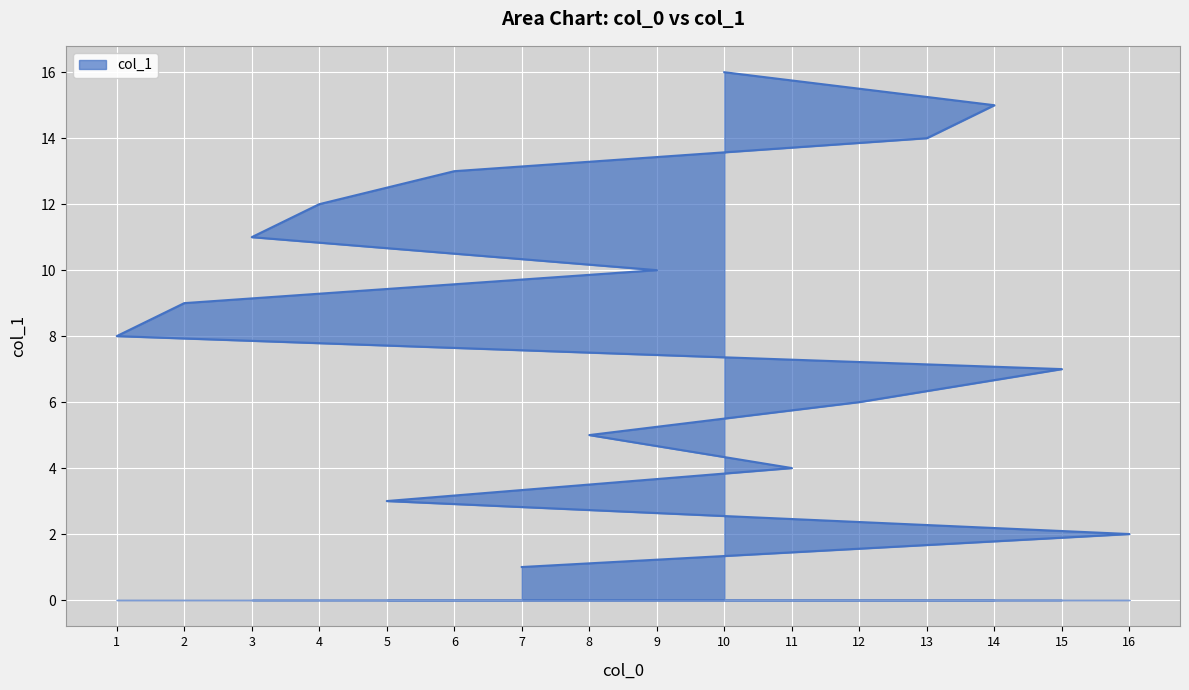

Reading left to right, extract all data points from this chart.

7=1	16=2	5=3	11=4	8=5	12=6	15=7	1=8	2=9	9=10	3=11	4=12	6=13	13=14	14=15	10=16